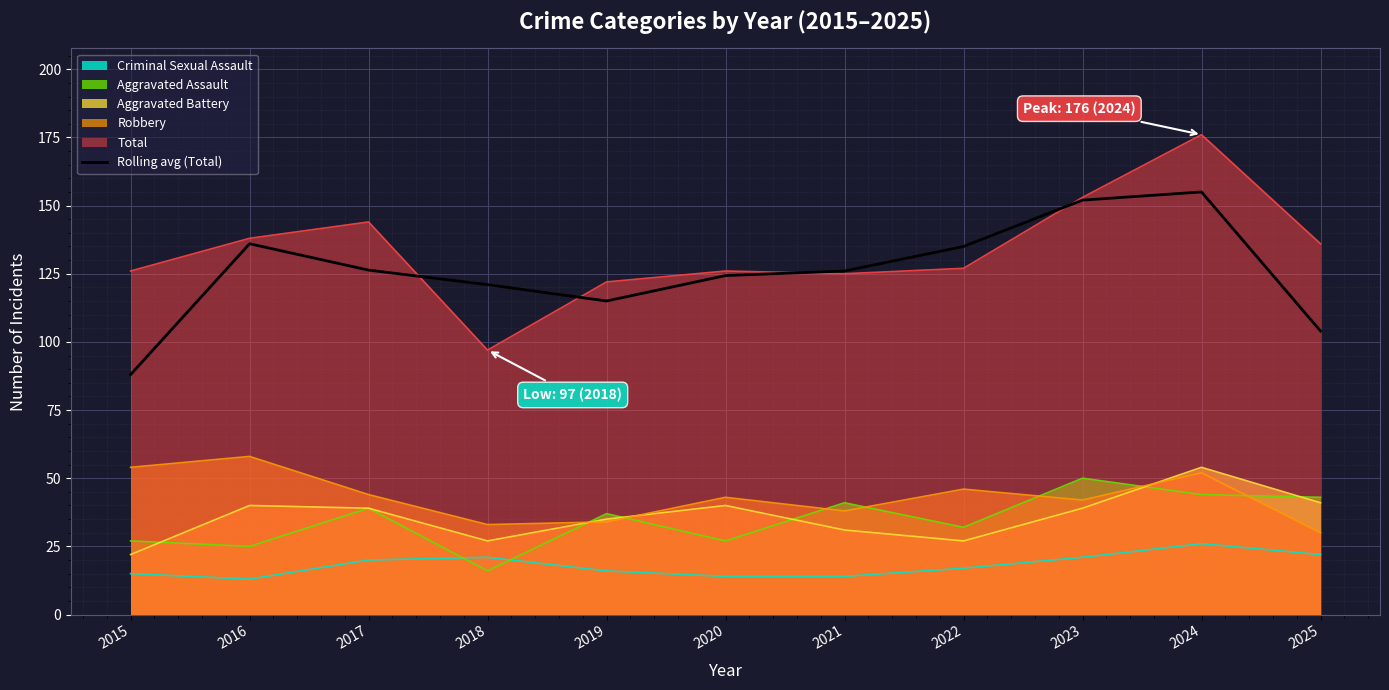

Is it true that the value at 2024 is 264.5?

False